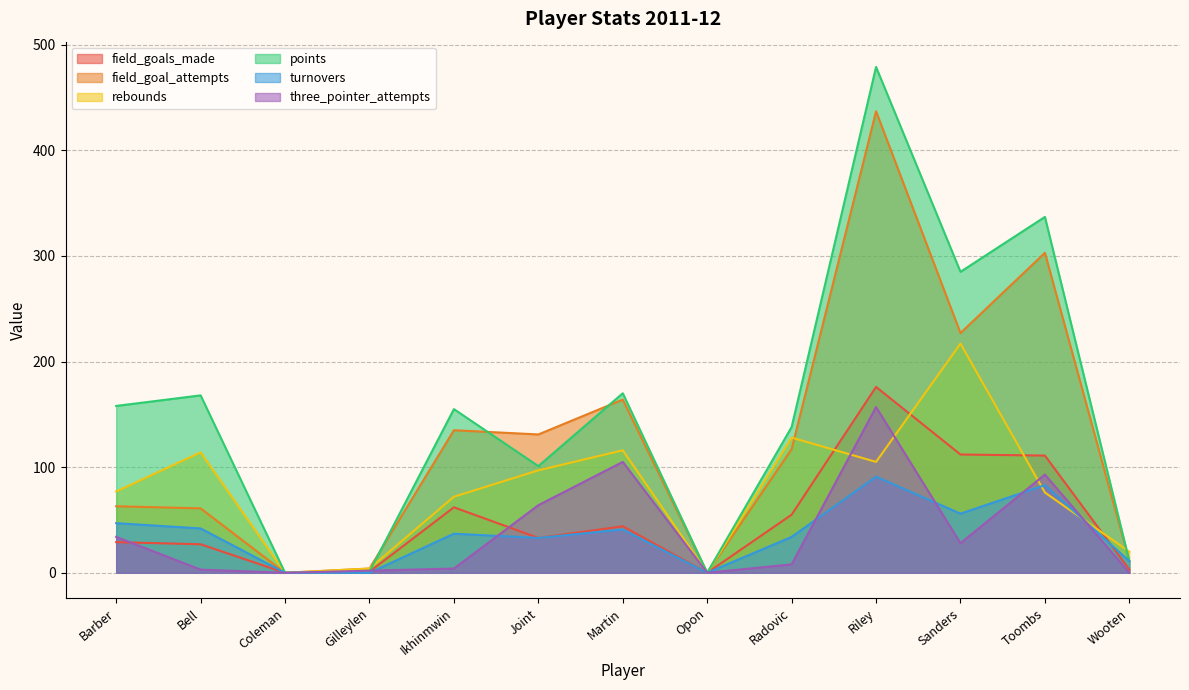

Which series has the largest range (max minus min)?

points